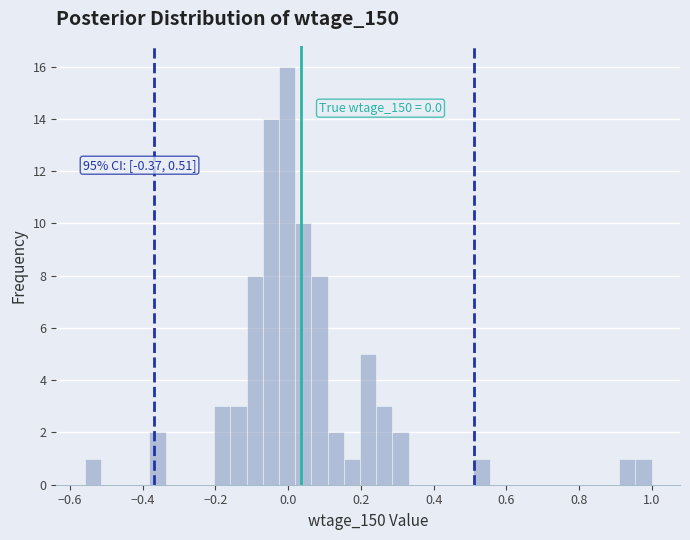

Read against the x-axis, roughly where is the centre of the tallest bar?

0.00